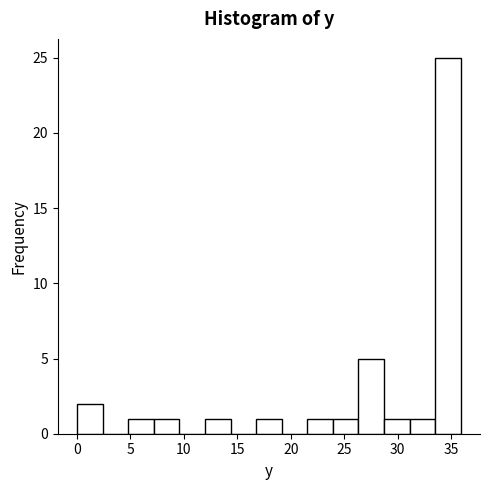

Reading left to right, list every bar in this chart as the range it spans on the x-axis followed by its height. Neither the bar edges nor the heights are printed on the chart, so give them approximately, as read against the axes.

0.0 to 2.5: 2
2.5 to 5.0: 0
5.0 to 7.0: 1
7.0 to 9.5: 1
9.5 to 12.0: 0
12.0 to 14.5: 1
14.5 to 17.0: 0
17.0 to 19.0: 1
19.0 to 21.5: 0
21.5 to 24.0: 1
24.0 to 26.5: 1
26.5 to 28.5: 5
28.5 to 31.0: 1
31.0 to 33.5: 1
33.5 to 36.0: 25